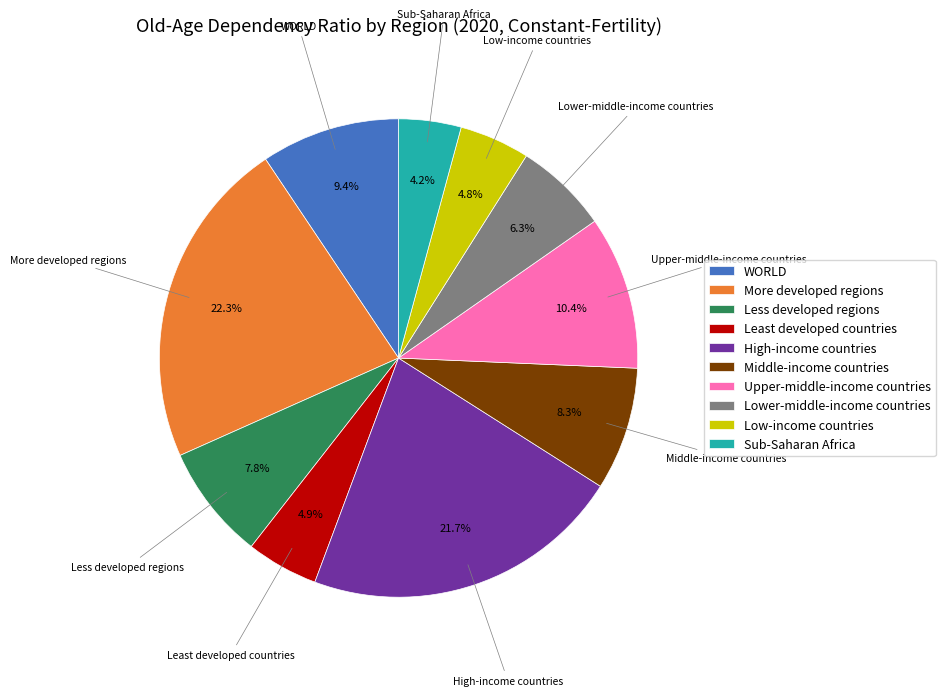

Which has a higher value, Low-income countries or More developed regions?

More developed regions